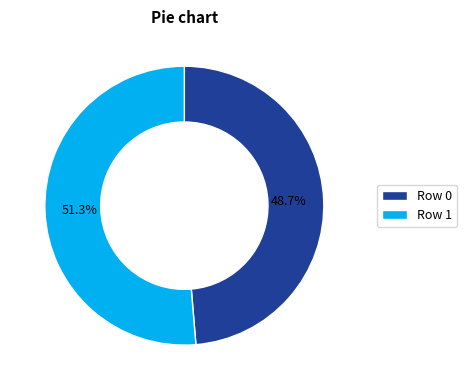

How many slices are in this pie chart?

2